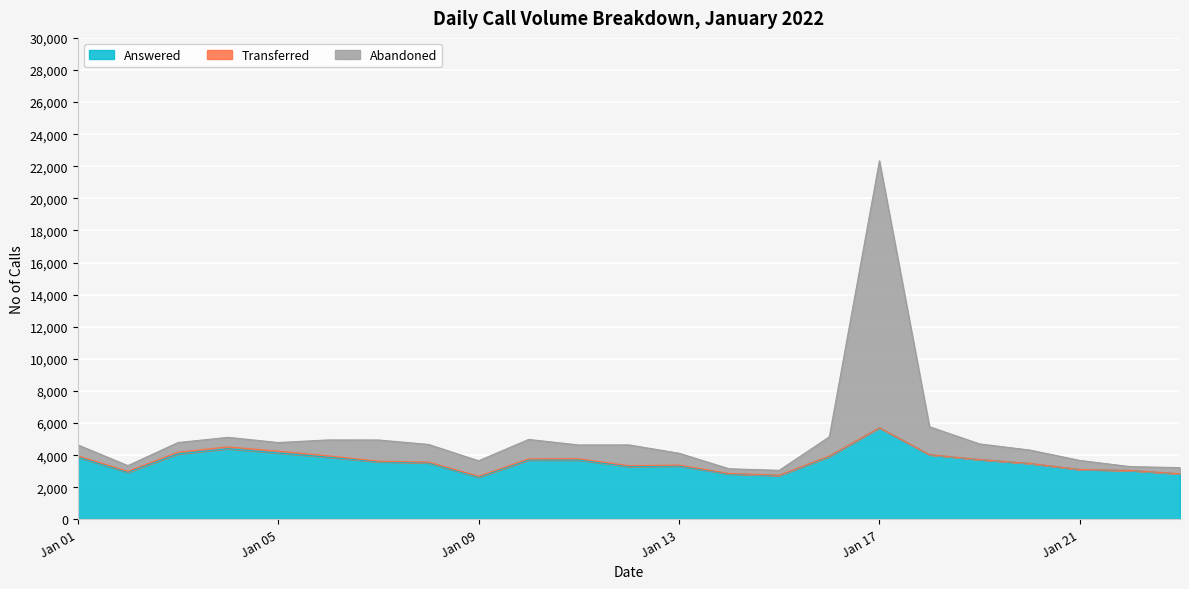

At which label does Answered reach its peak?

Jan 17